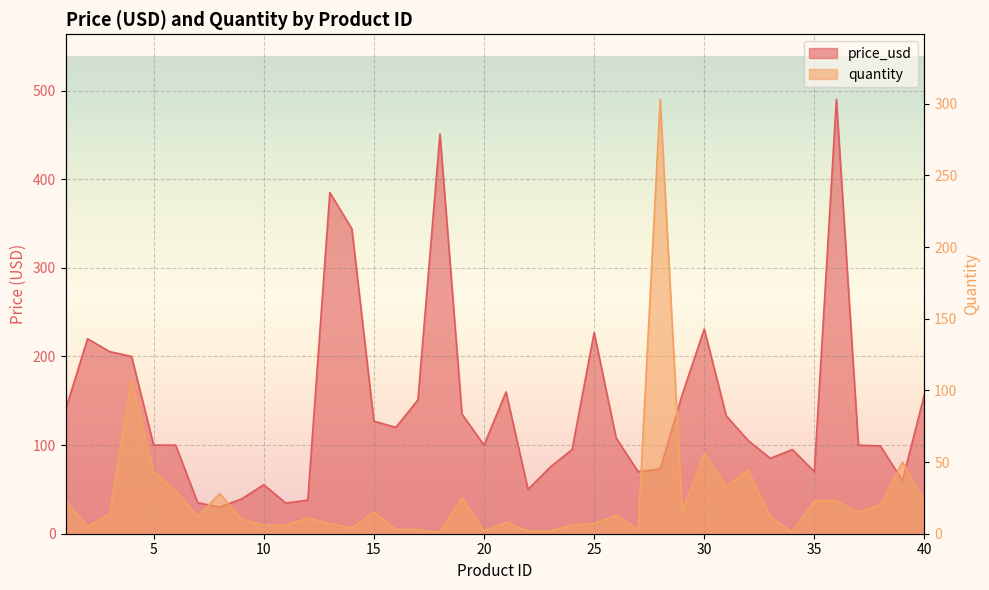

Which category has the lowest value in the quantity series?

18